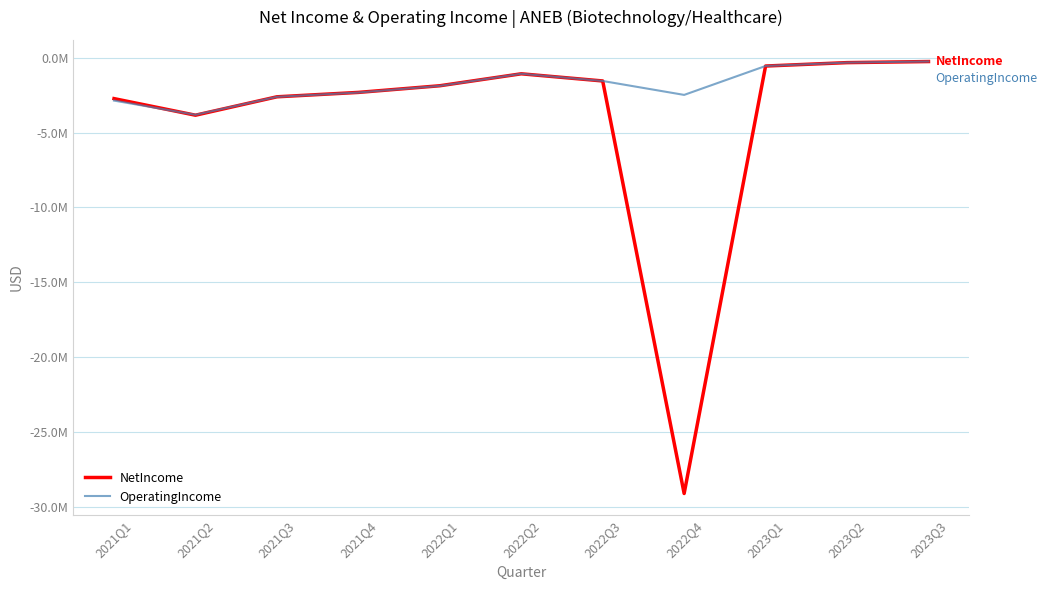

What is the average value of the NetIncome series?

-4205139